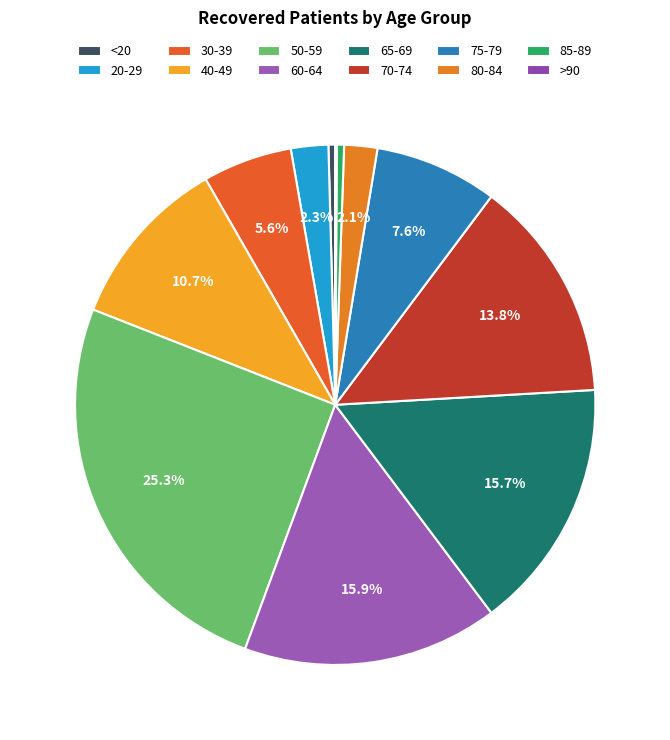

Is it true that >90 is 7% of the pie?

False